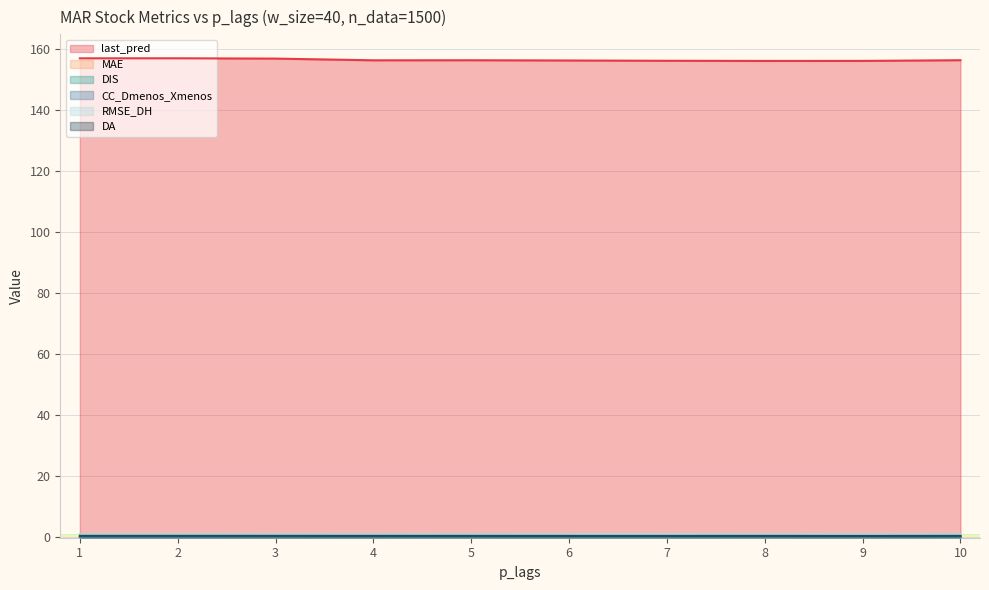

How many lines are shown in the chart?

6